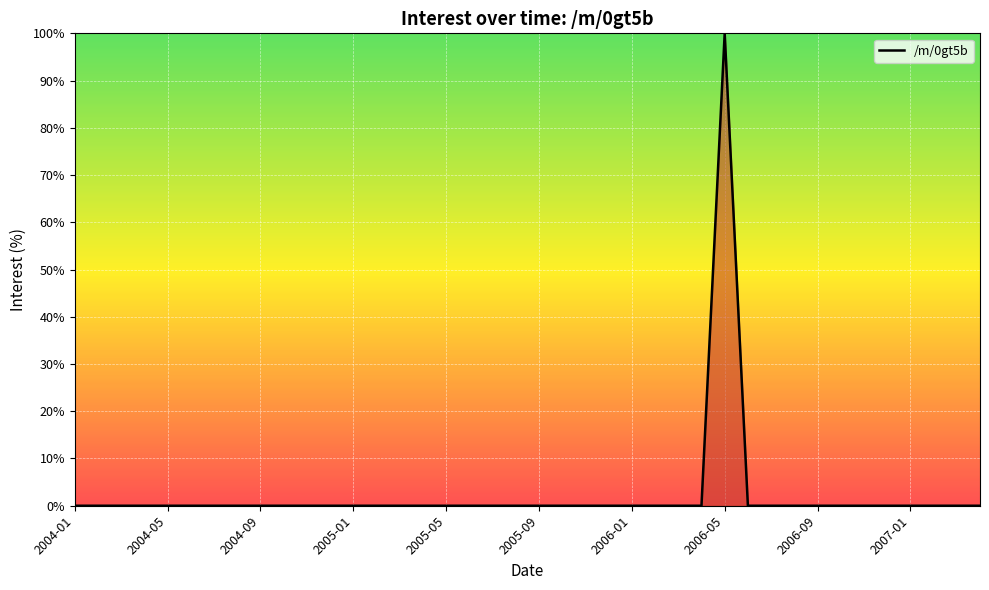

How many lines are shown in the chart?

1